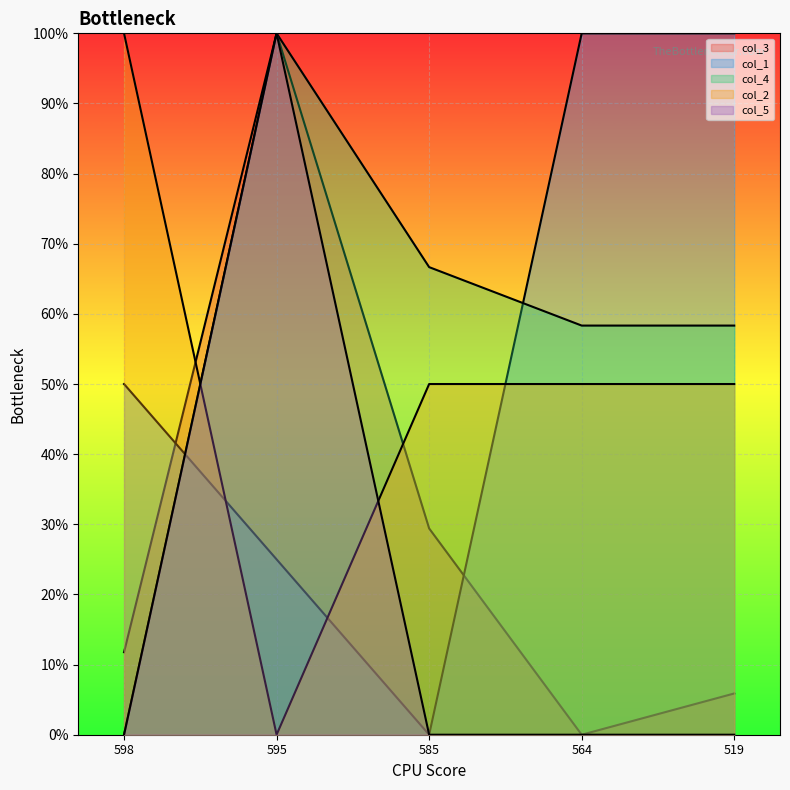

At 598, list the series in order from largest to smallest.

col_2, col_1, col_3, col_4, col_5